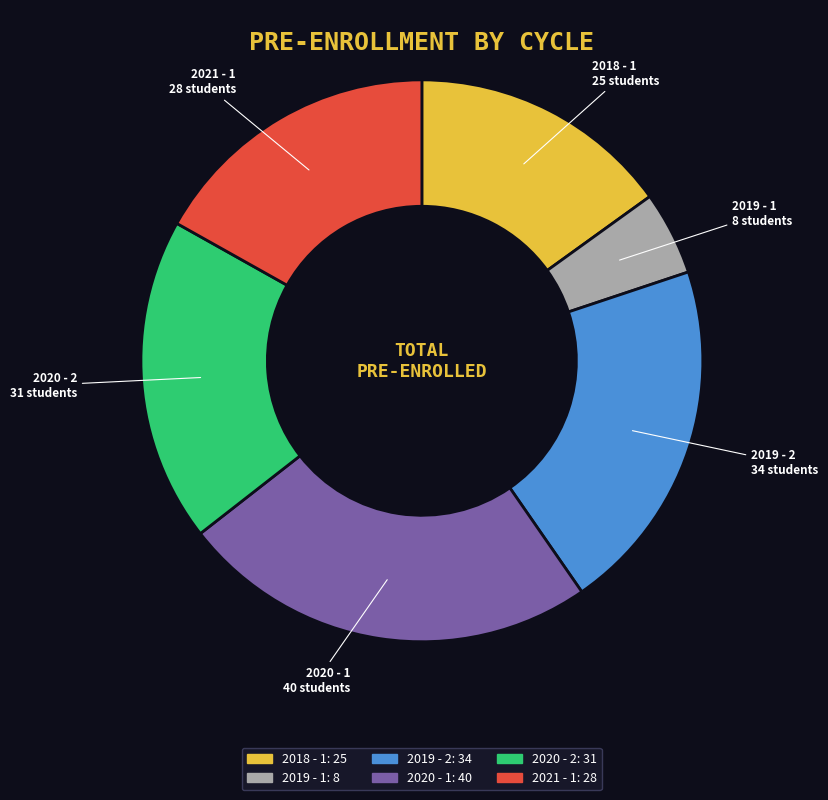

Is the sum of 2019 - 1 and 2020 - 1 greater than half?

No